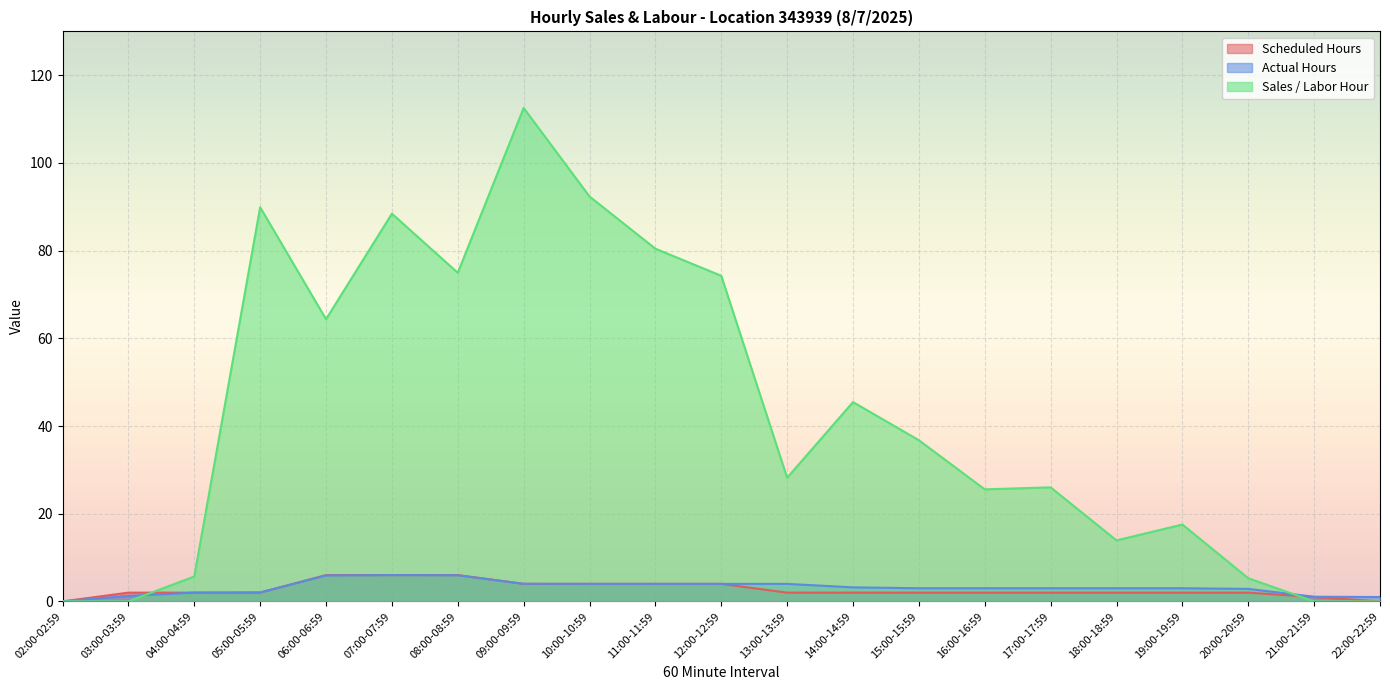

Reading left to right, transcribe all the data shown in this chart.

Scheduled Hours: 0.0	2.0	2.0	2.0	6.0	6.0	6.0	4.0	4.0	4.0	4.0	2.0	2.0	2.0	2.0	2.0	2.0	2.0	2.0	1.0	0.0
Actual Hours: 0.0	1.2	2.0	2.0	5.9	6.0	6.0	4.0	4.0	4.0	4.0	4.0	3.2	3.0	3.0	3.0	3.0	3.0	2.8	1.1	1.0
Sales / Labor Hour: 0.0	0.0	5.7	89.9	64.4	88.4	74.9	112.5	92.3	80.4	74.3	28.2	45.5	36.8	25.6	26.0	13.9	17.5	5.3	0.0	0.0